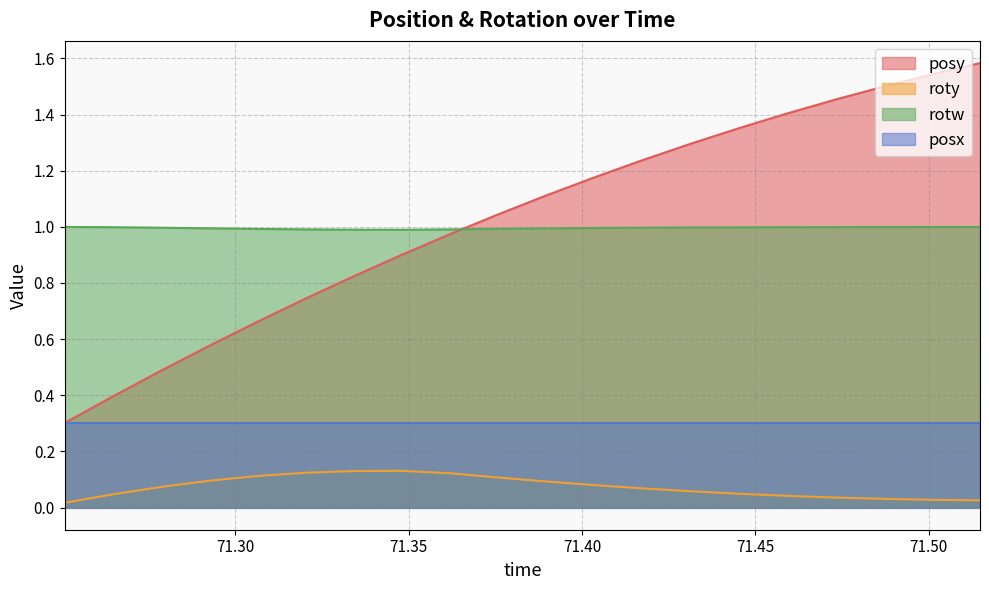

Which series has the widest spread of values?

posy